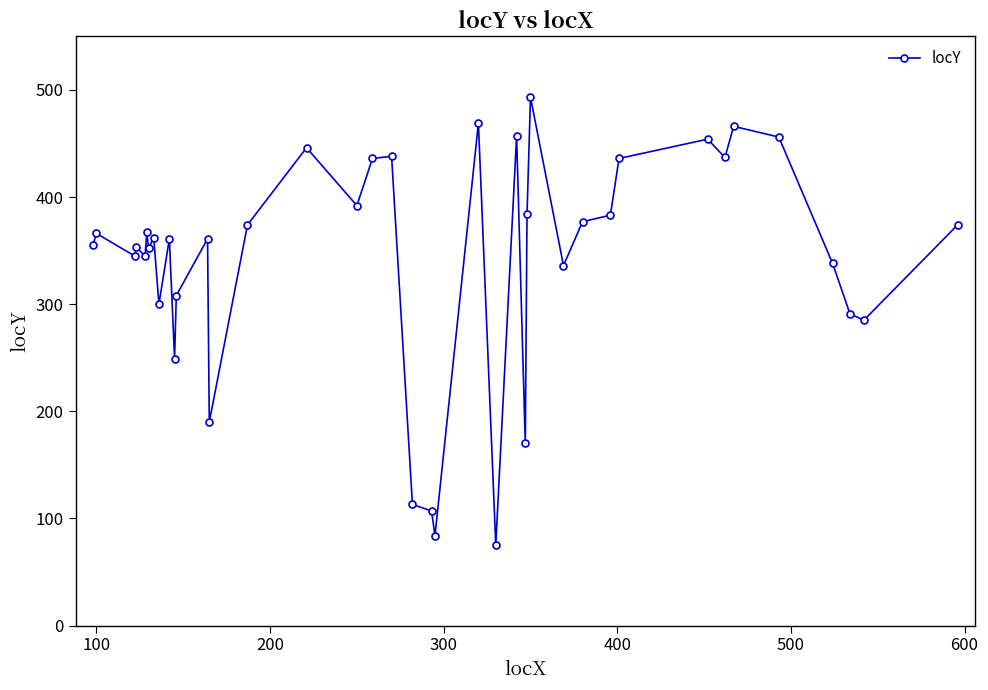

What is the difference between the maximum and minimum values?

418